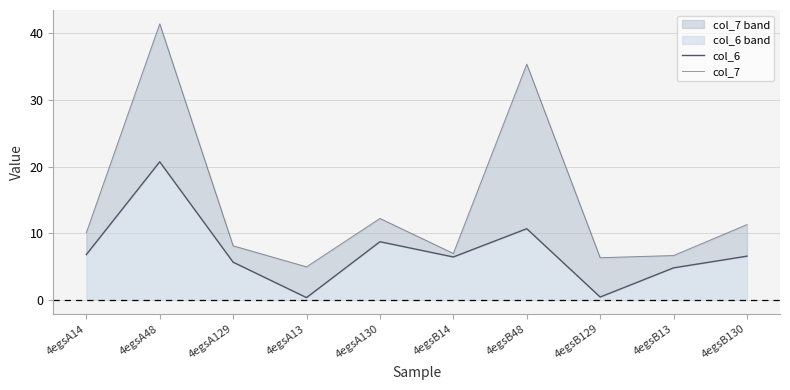

Between 4egsA129 and 4egsB13, which is larger?

4egsA129